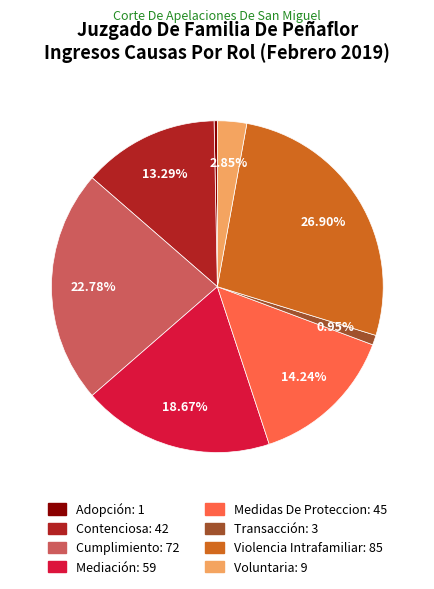

To the nearest percent, what is the average slice percentage?

12%